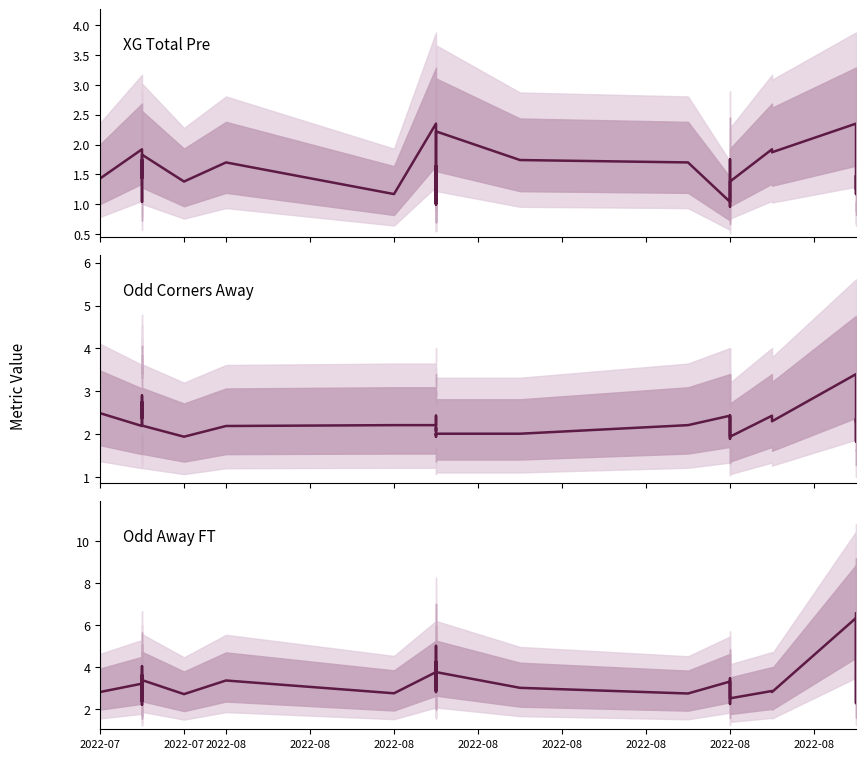

Does the chart display data point markers on the line(s)?

No